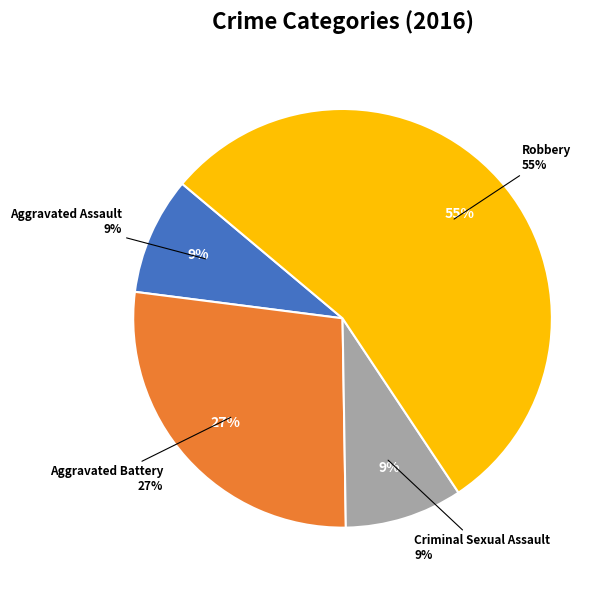

Is there any slice that represents more than half of the pie?

Yes